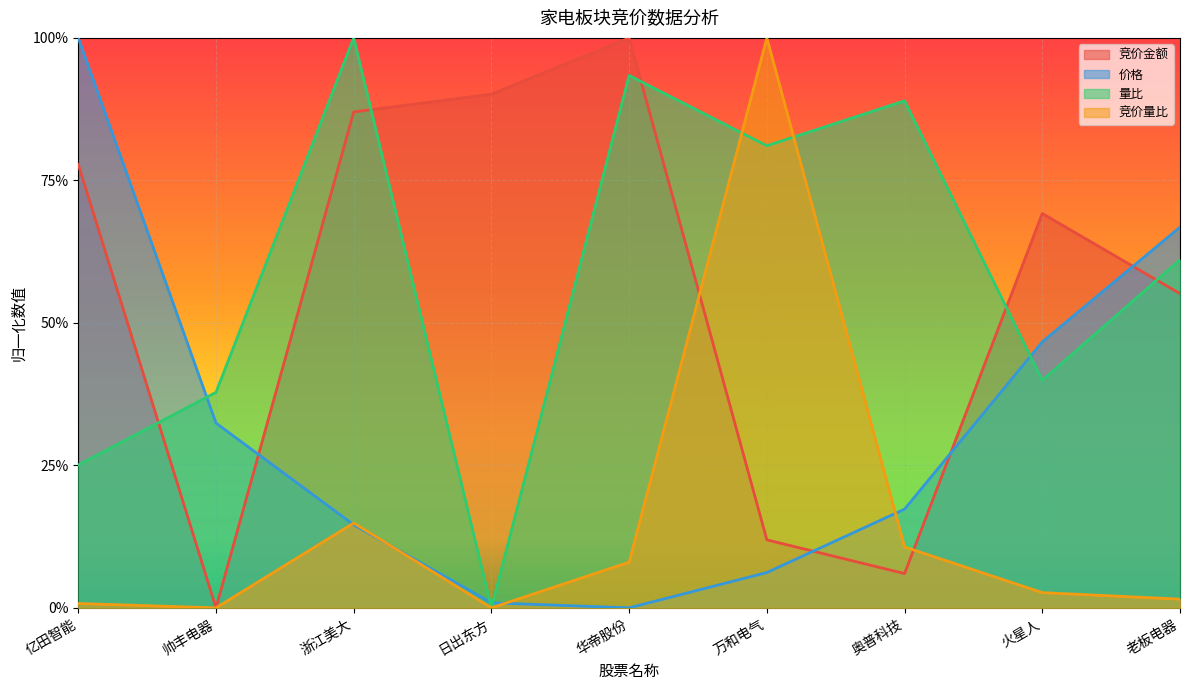

What is the maximum value for 竞价量比?

1.0